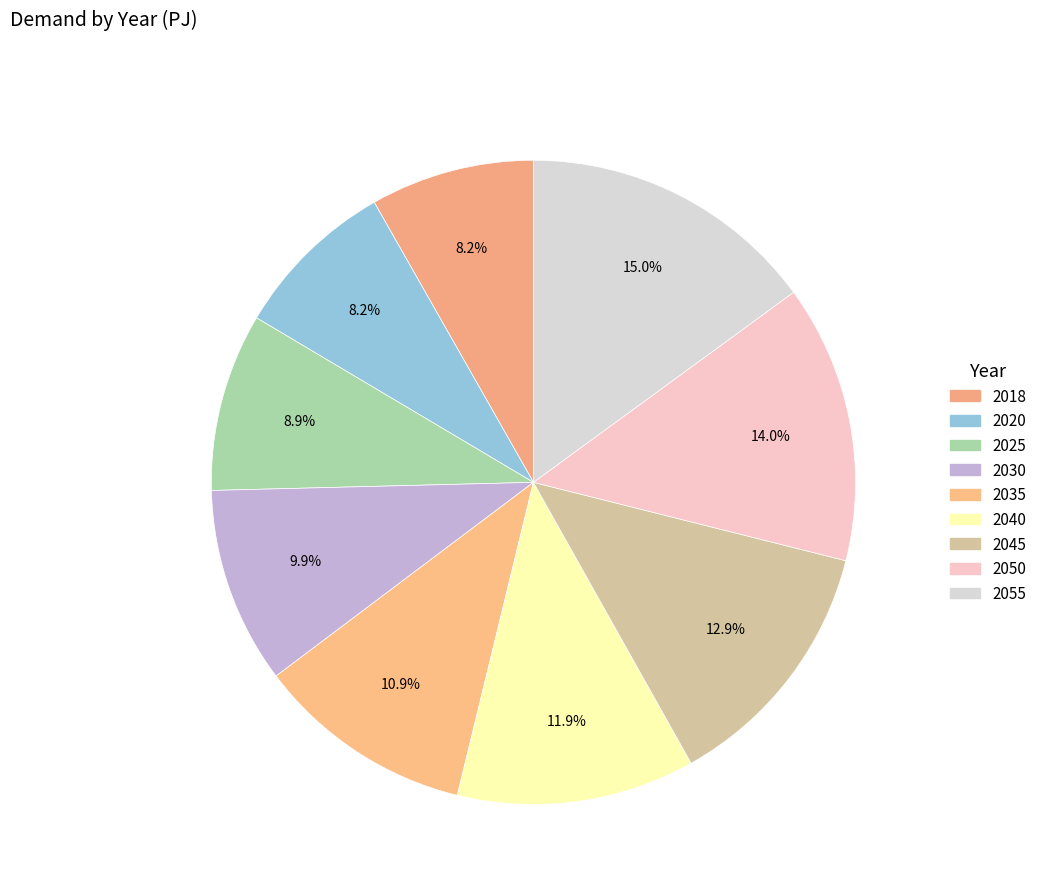

Count the number of slices in the pie.

9